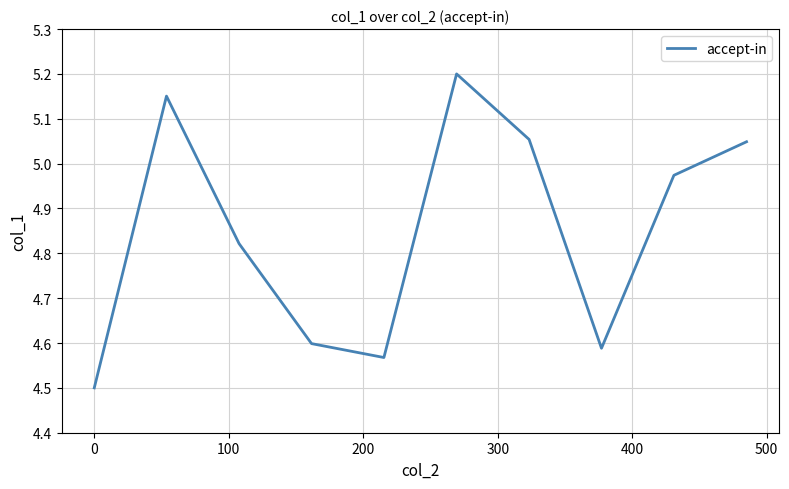

What is the sum of all values?

48.5